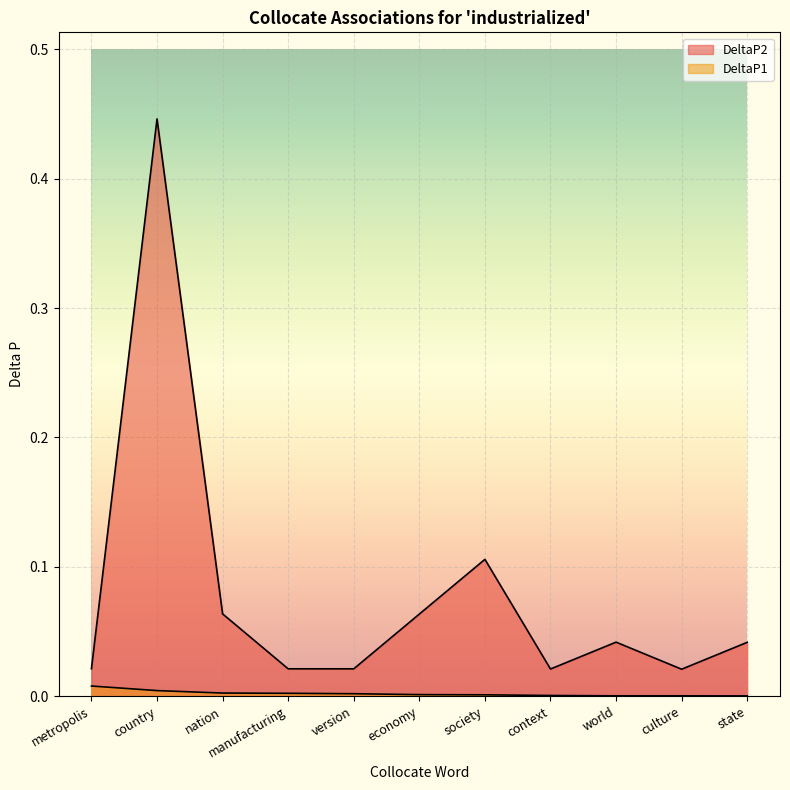

True or false: DeltaP1 and DeltaP2 cross at least once.

False